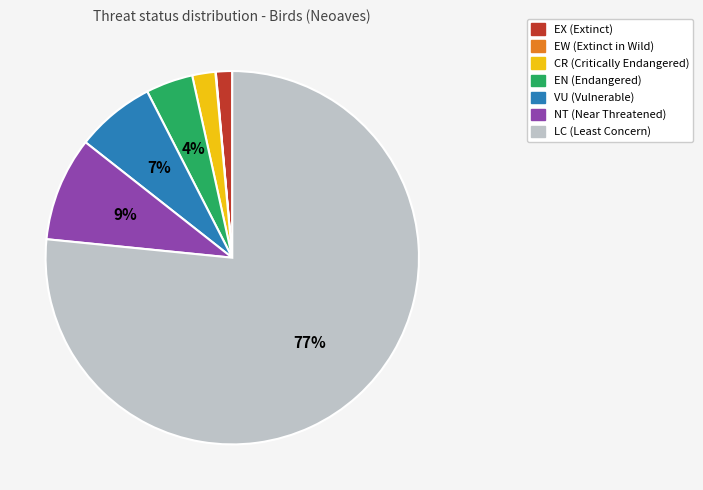

Is LC the majority of the pie?

Yes